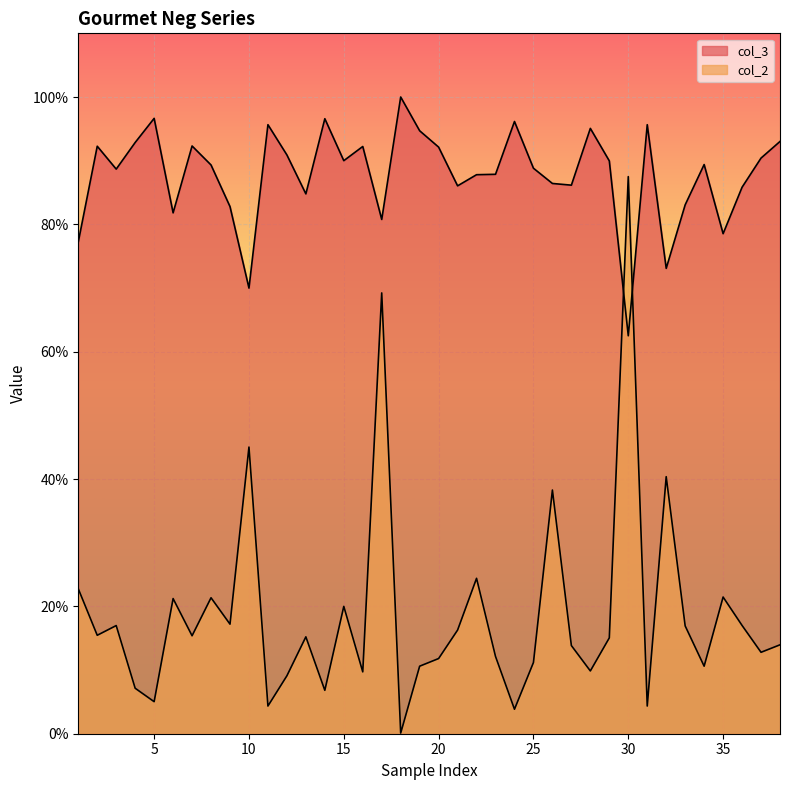

How many intersections are there between col_2 and col_3?

2